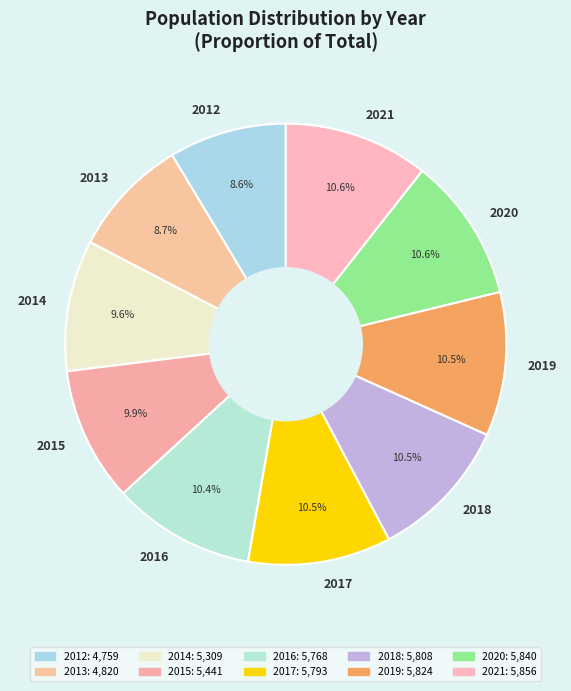

Does any single category account for the majority?

No